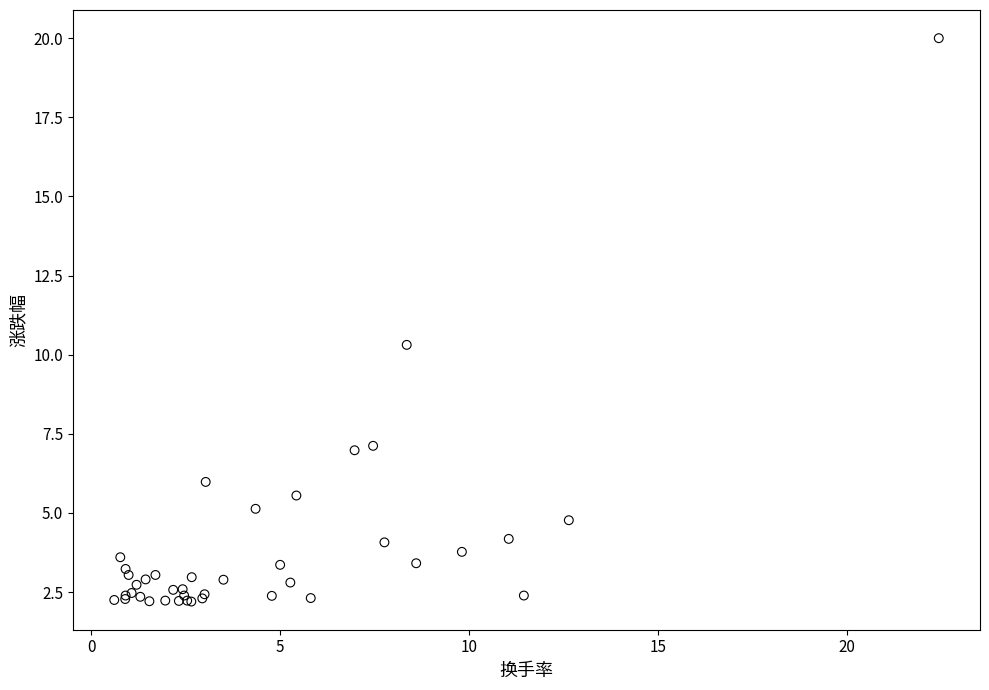

What Y value in the scatter plot is closest to 11?

10.3